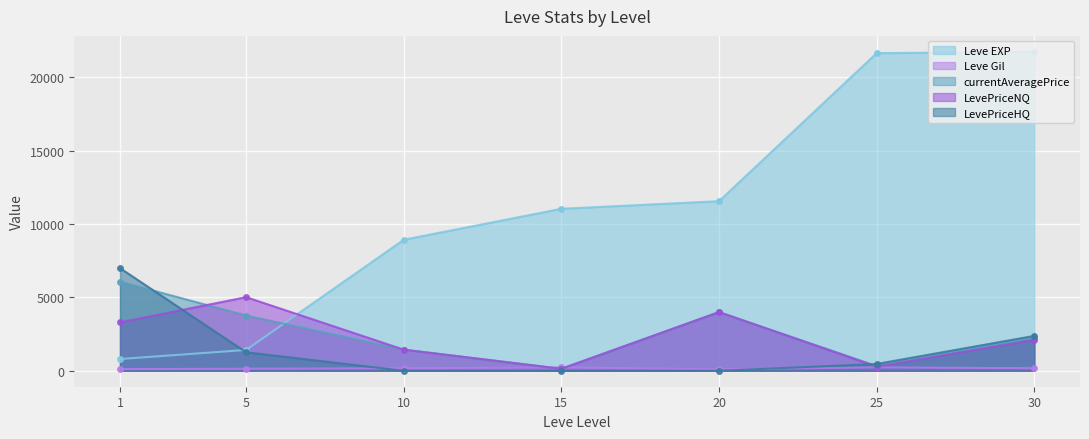

Reading left to right, extract all data points from this chart.

Leve EXP: 800.0	1420.0	8930.0	11040.0	11560.0	21650.0	21740.0
Leve Gil: 113.0	140.0	168.0	230.0	101.0	229.0	175.0
currentAveragePrice: 6072.5	3766.0	1440.2	135.0	4000.0	323.9	2235.2
LevePriceNQ: 3301.0	5018.0	1440.2	135.0	4000.0	283.6	2113.6
LevePriceHQ: 6996.3	1262.0	0.0	0.0	0.0	465.0	2377.0